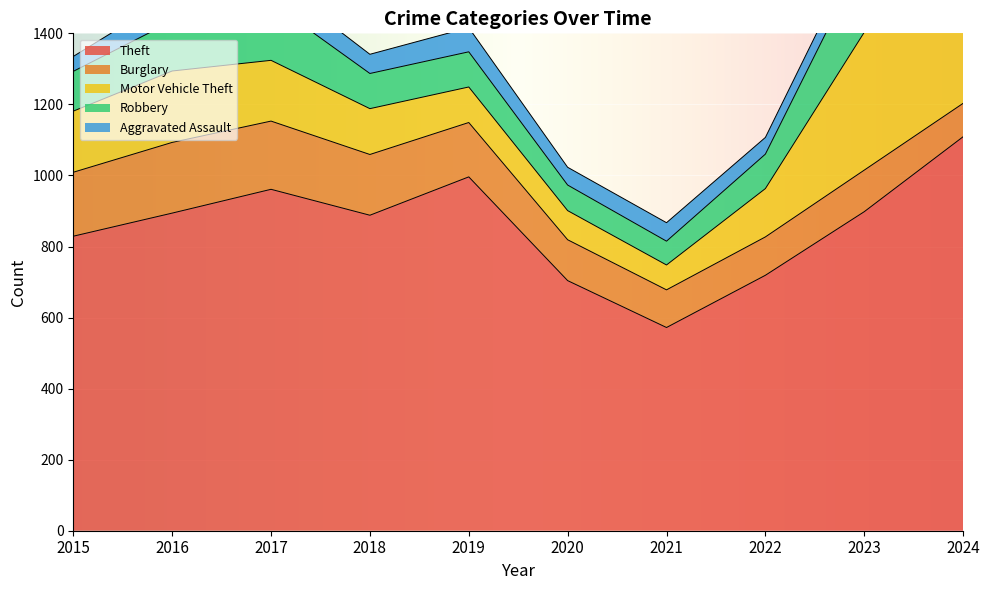

Does the chart display data point markers on the line(s)?

No